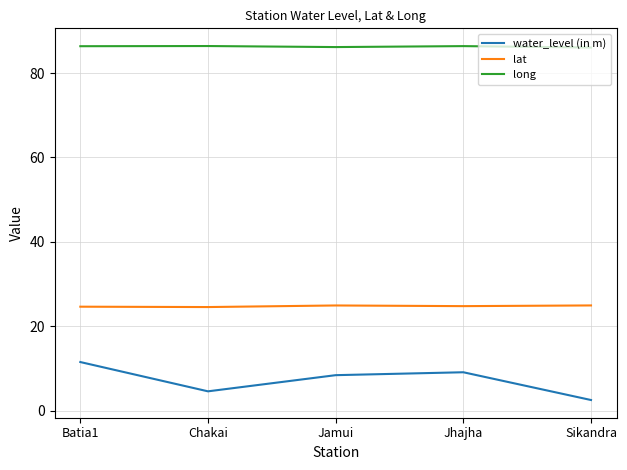

Rank the series by their average value, from highest to lowest.

long, lat, water_level (in m)